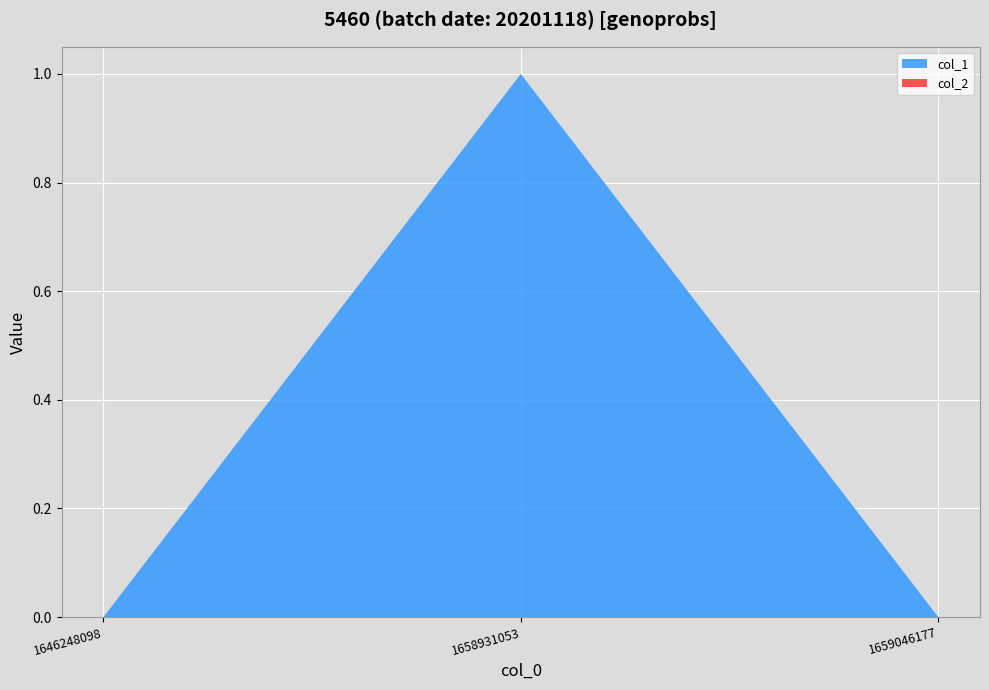

Reading right to left, extract all data points from this chart.

col_1: 0	1	0
col_2: 0	0	0